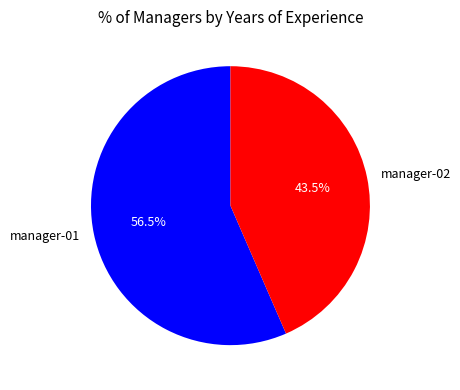

How many segments does this pie chart have?

2